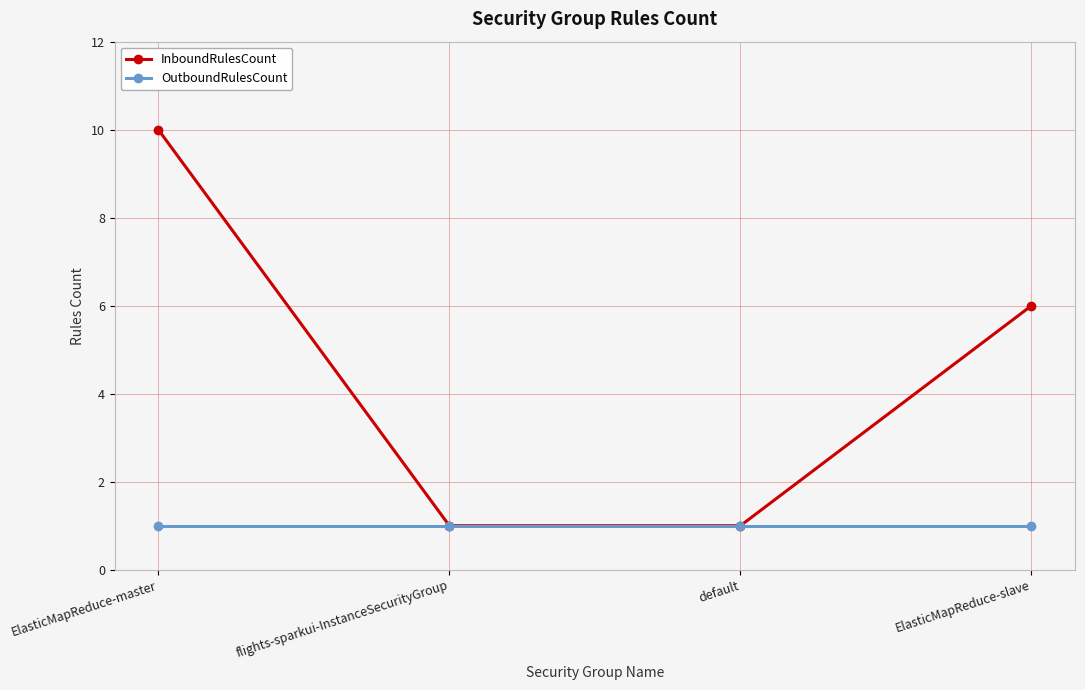

What is the approximate value of InboundRulesCount at flights-sparkui-InstanceSecurityGroup?

1